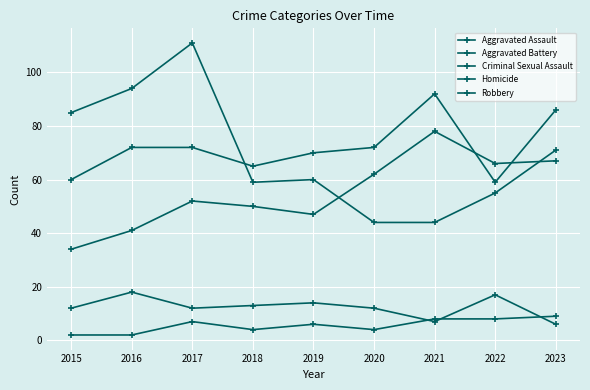

Does the chart have visible grid lines?

Yes